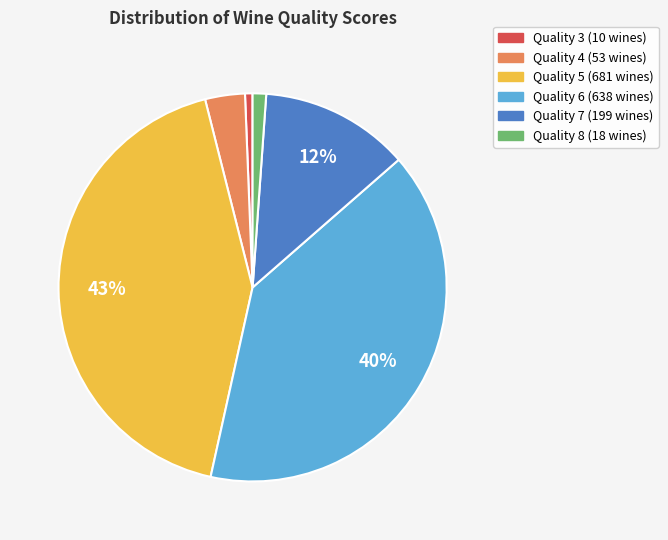

Is there any slice that represents more than half of the pie?

No